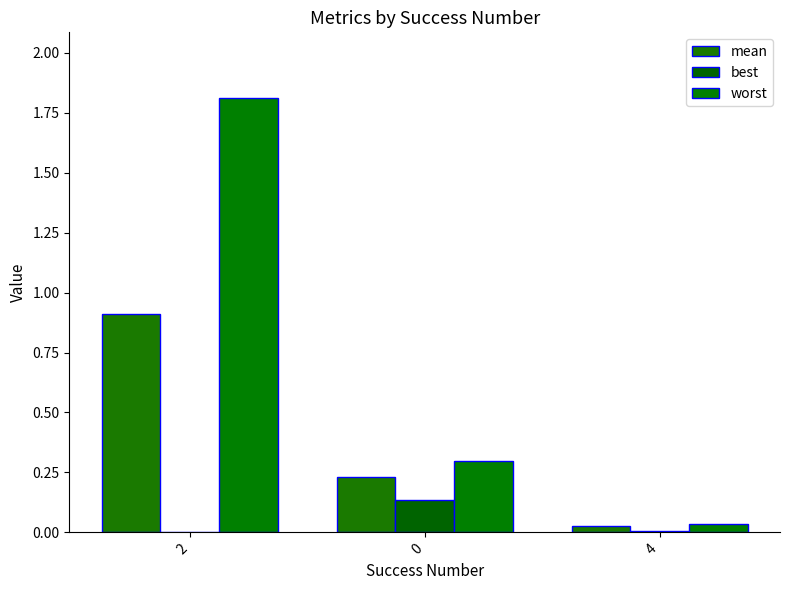

How many distinct data groups are displayed?

3